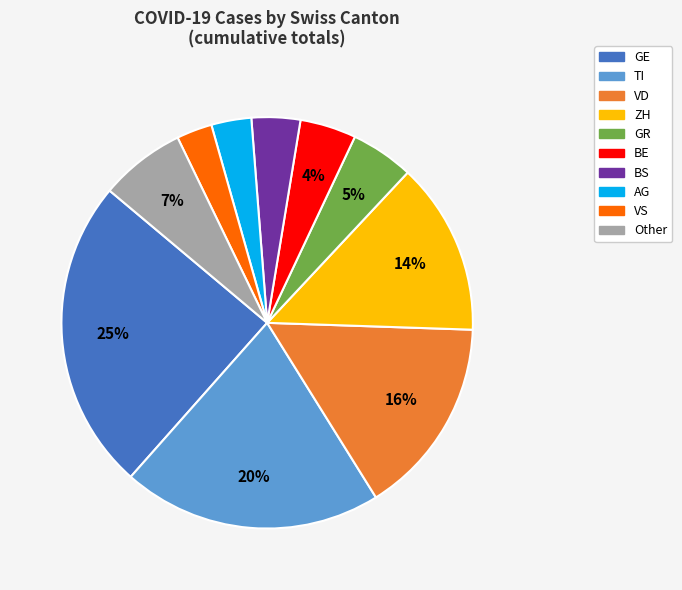

To the nearest percent, what is the average slice percentage?

10%